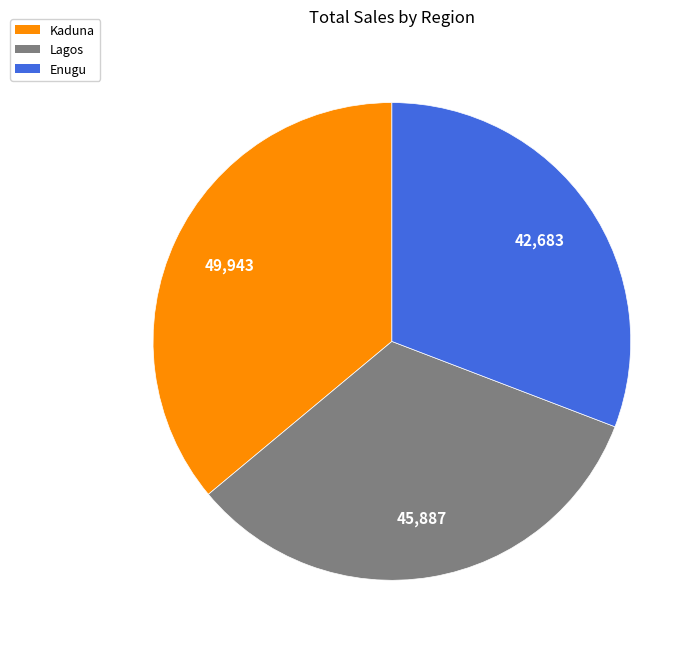

How many segments does this pie chart have?

3